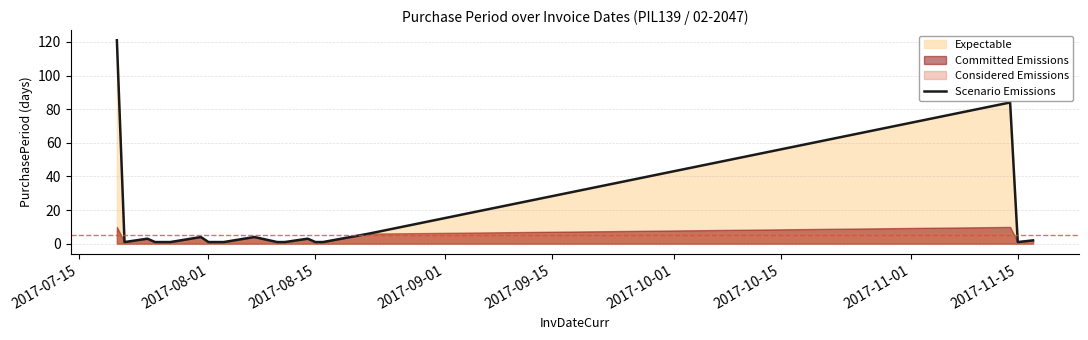

True or false: the data has more than 0 interior local peaks.

True